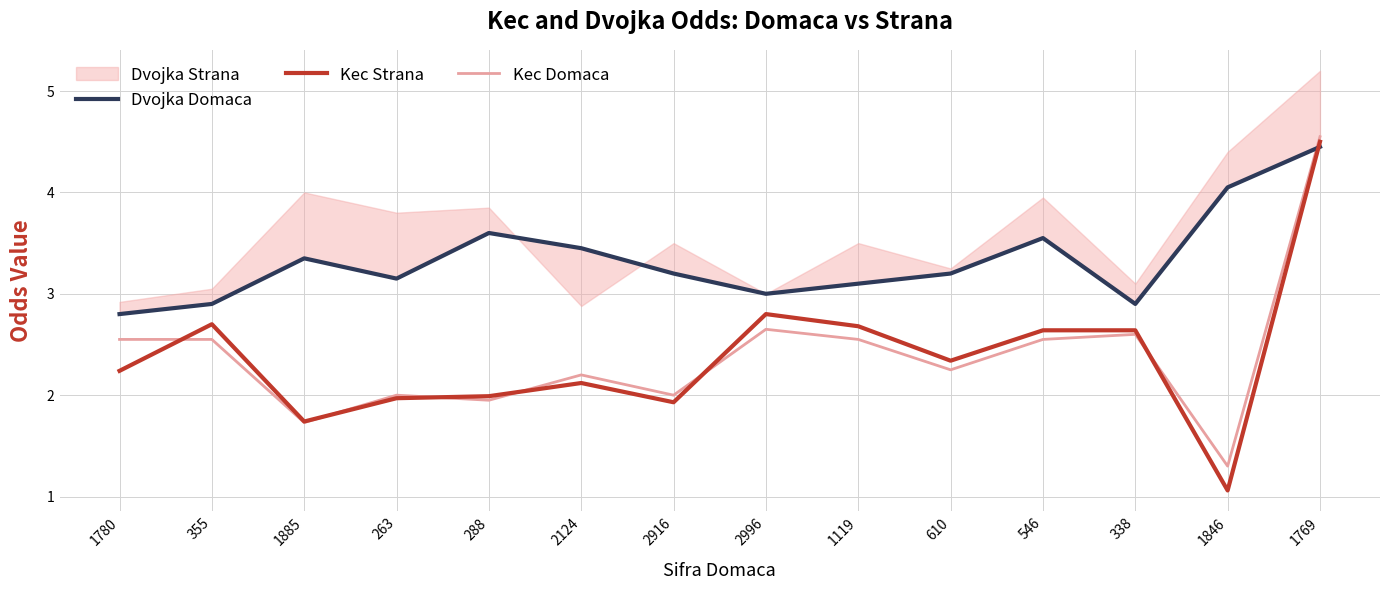

What is the lowest value of the Kec Domaca series?

1.3